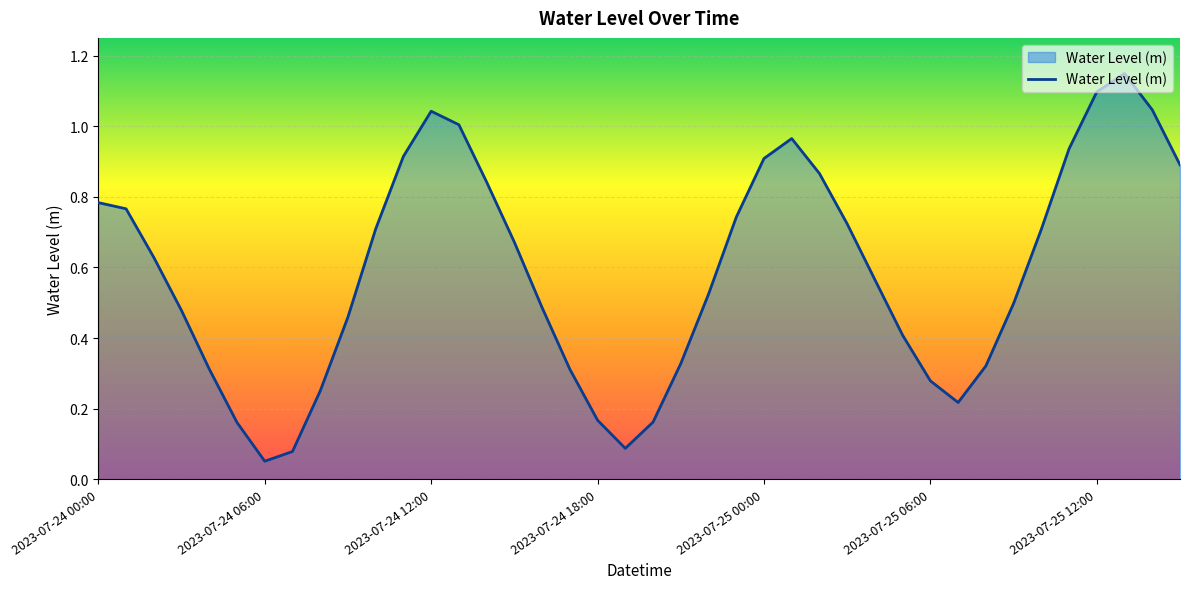

At which label is the value closest to 0?

2023-07-24 06:00